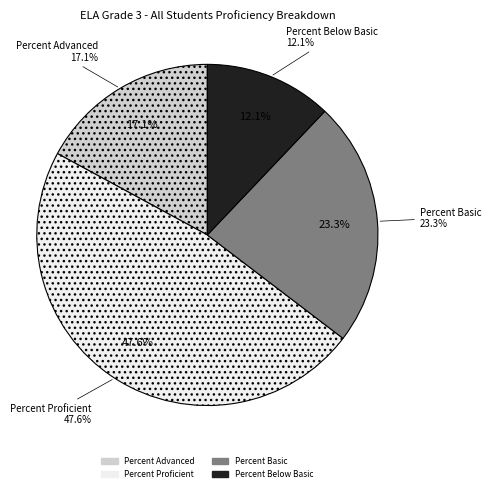

Is there any slice that represents more than half of the pie?

No